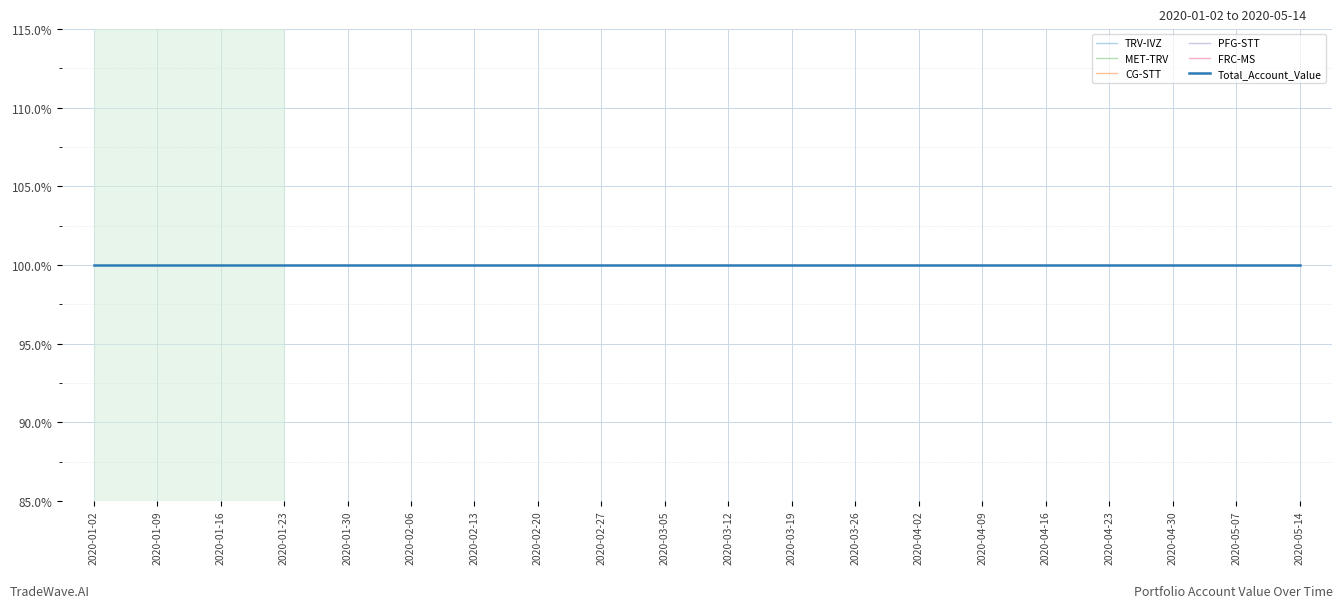

True or false: TRV-IVZ and FRC-MS cross at least once.

False